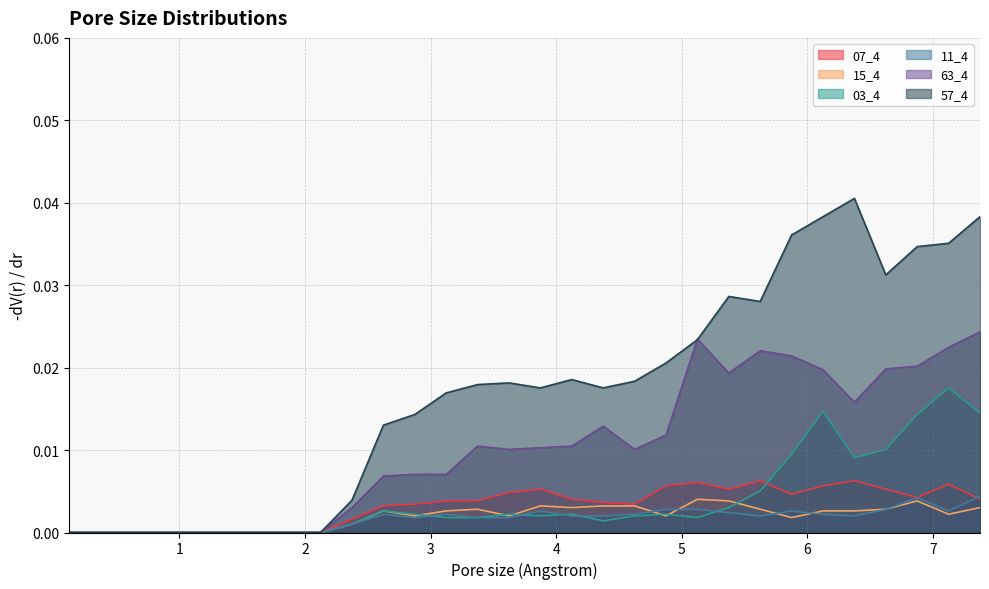

At which label is 03_4 closest to 0?

0.125